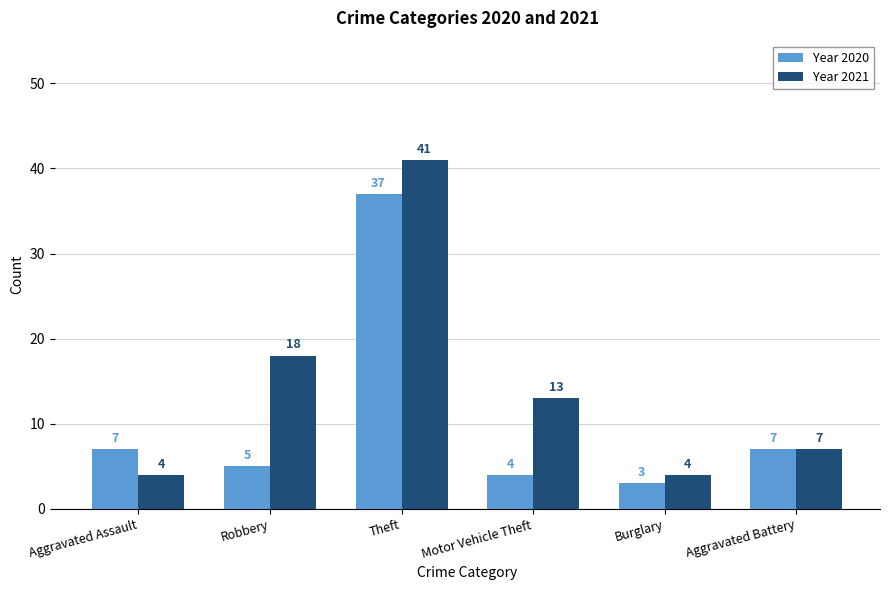

True or false: Year 2021 has a value of 4 at Burglary.

True